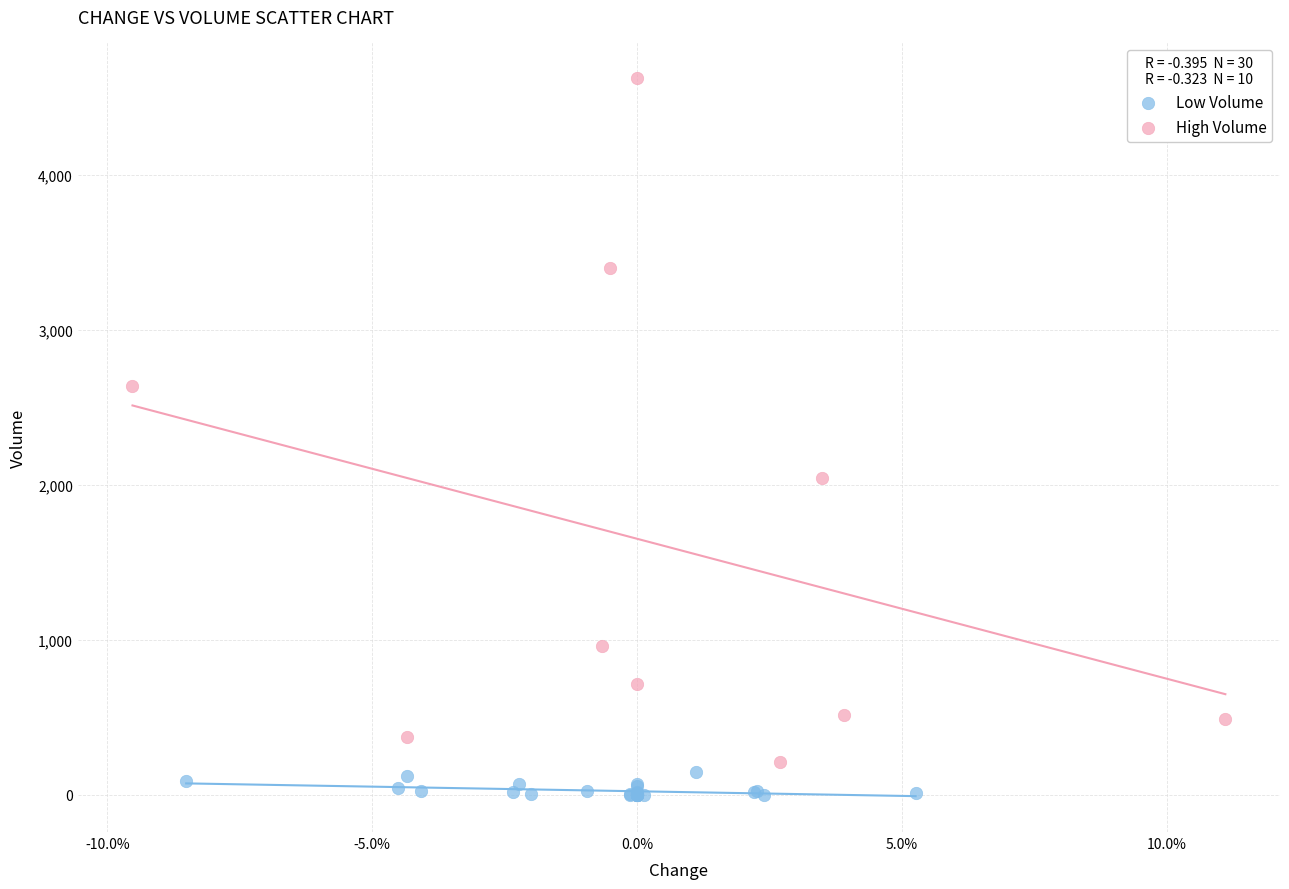

Which series contains the lowest Y value?

Low Volume